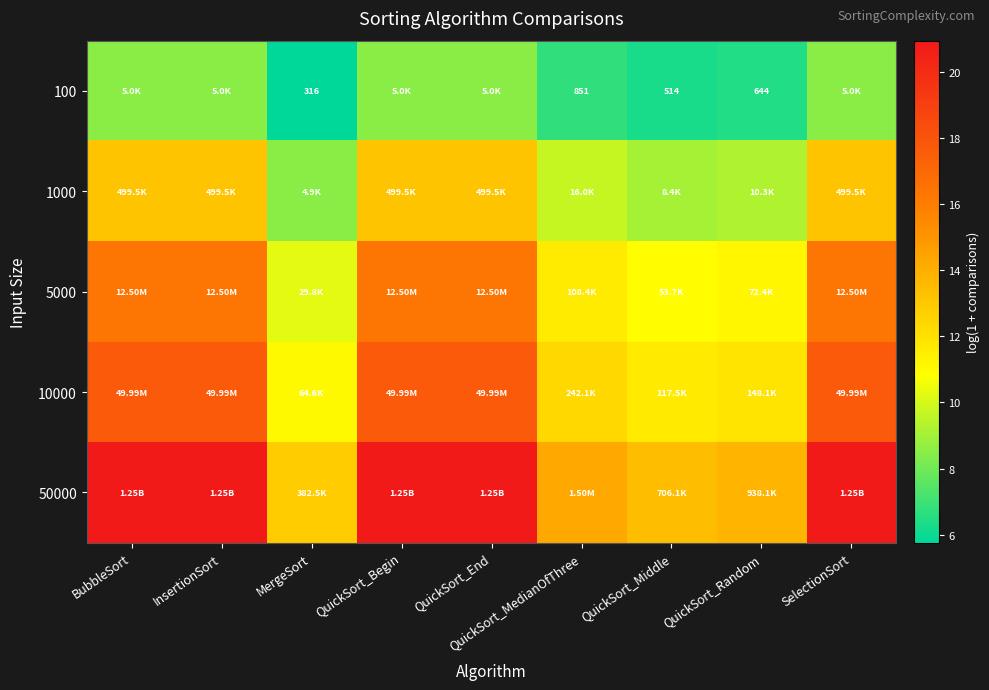

Where is 100 nearest to the value 7?

QuickSort_MedianOfThree